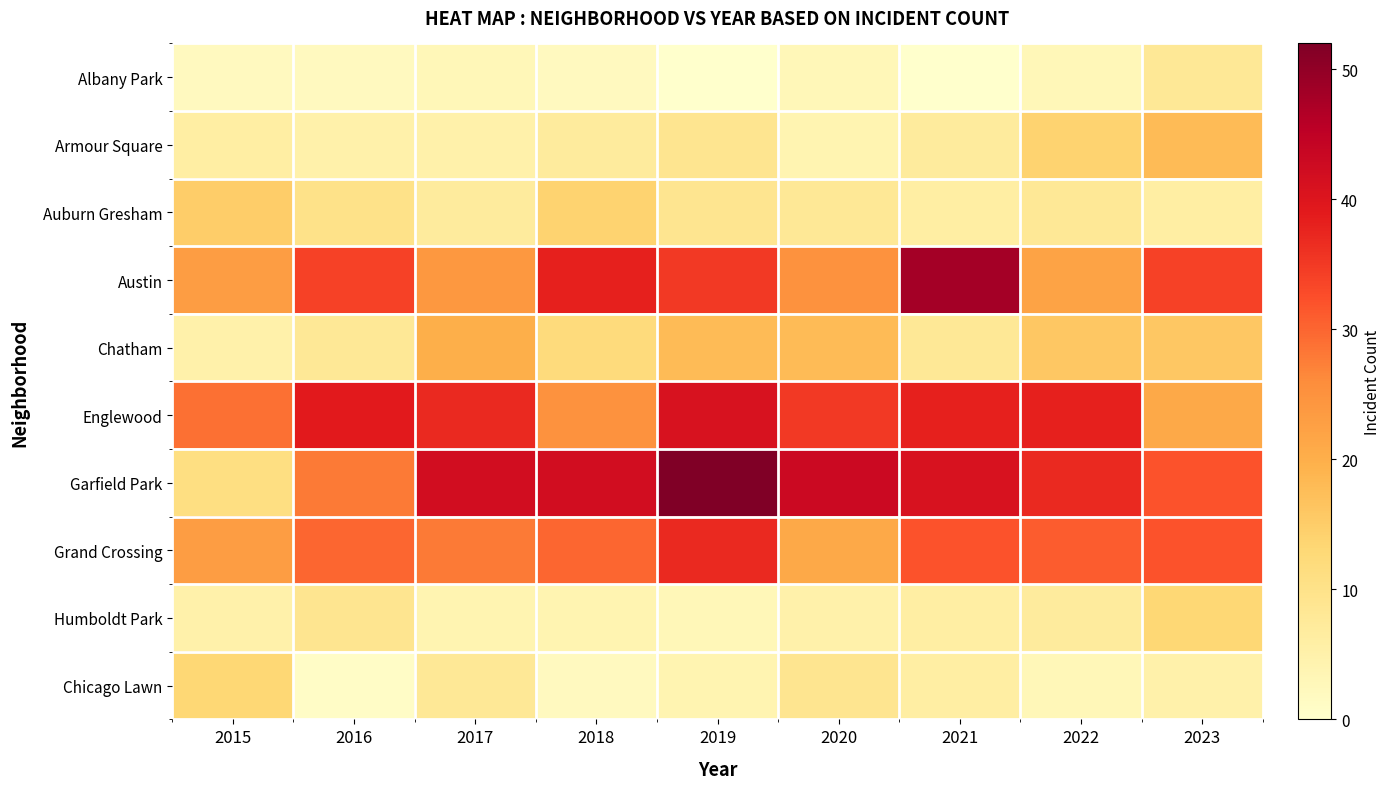

Which label corresponds to the largest value in the chart?

2019